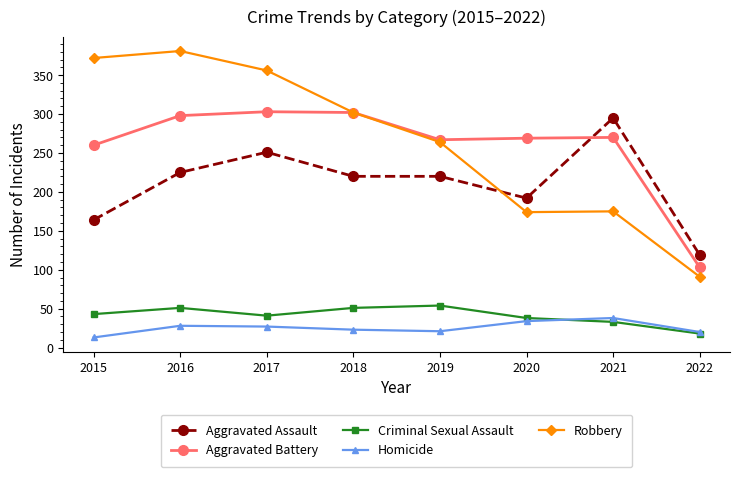

What value does the Robbery series have at 2020, to the nearest 5?

175